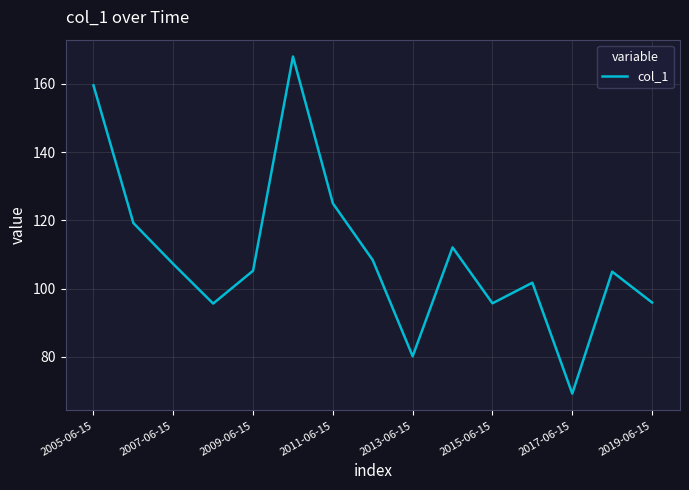

What is the minimum value shown in the chart?

69.2